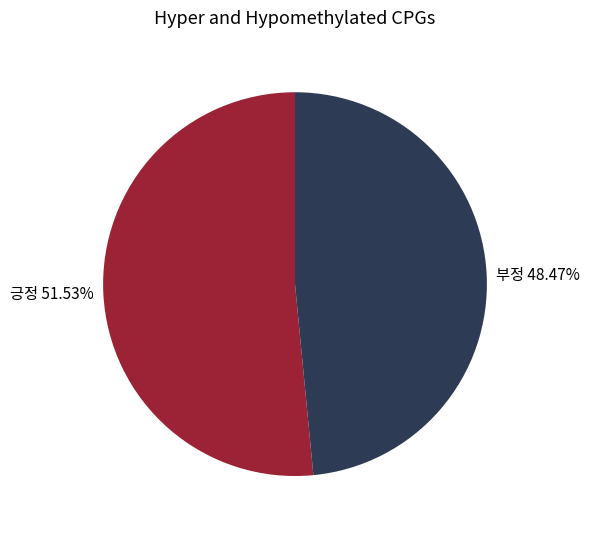

Is it true that 부정 is 58% of the pie?

False